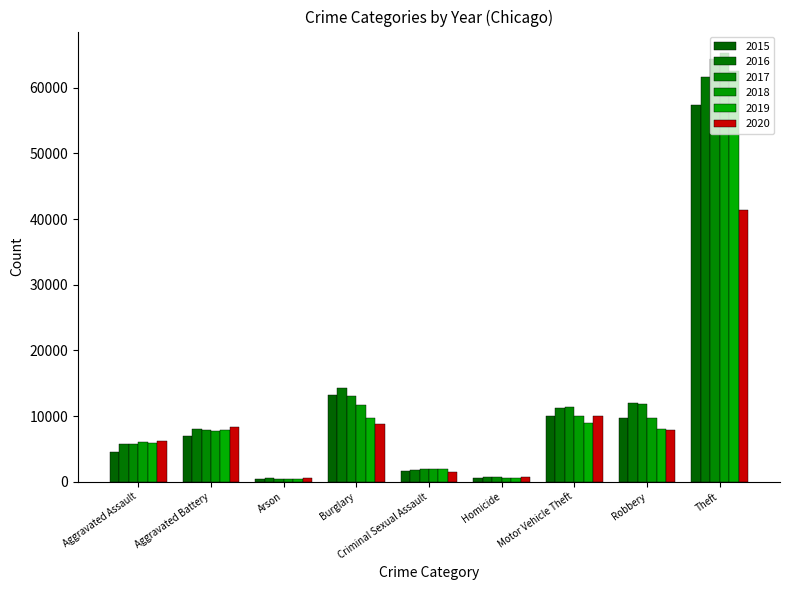

List the labels in order of 2019 value, largest first.

Theft, Burglary, Motor Vehicle Theft, Robbery, Aggravated Battery, Aggravated Assault, Criminal Sexual Assault, Homicide, Arson